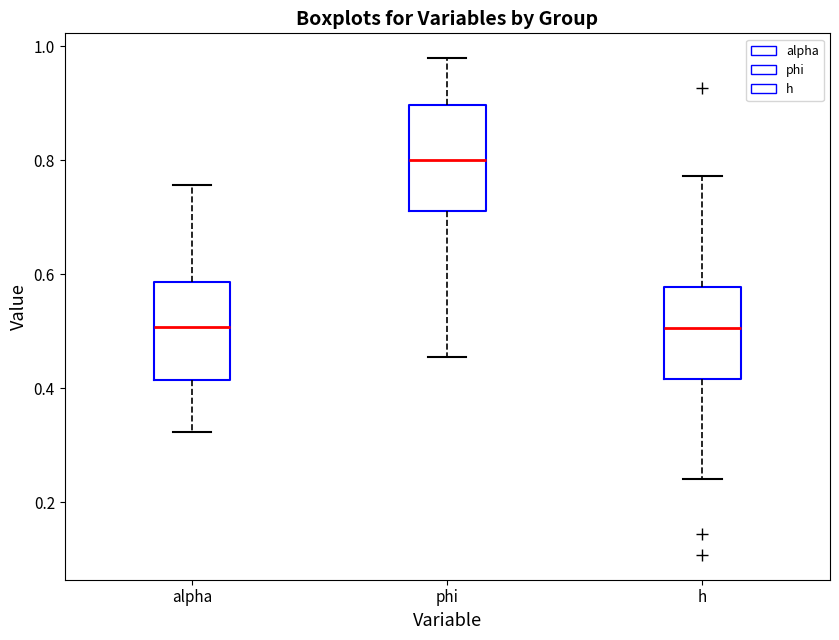

Reading left to right, transcribe this box plot: for each box, give where its median line is, the range the box spans, and where its two whiskers end, as read against the y-axis. The values are not printed on the chart, so give them approximately, as read against the axis.

alpha: median 0.50, box 0.42 to 0.58, whiskers 0.32 to 0.76
phi: median 0.80, box 0.72 to 0.90, whiskers 0.46 to 0.98
h: median 0.50, box 0.42 to 0.58, whiskers 0.24 to 0.78